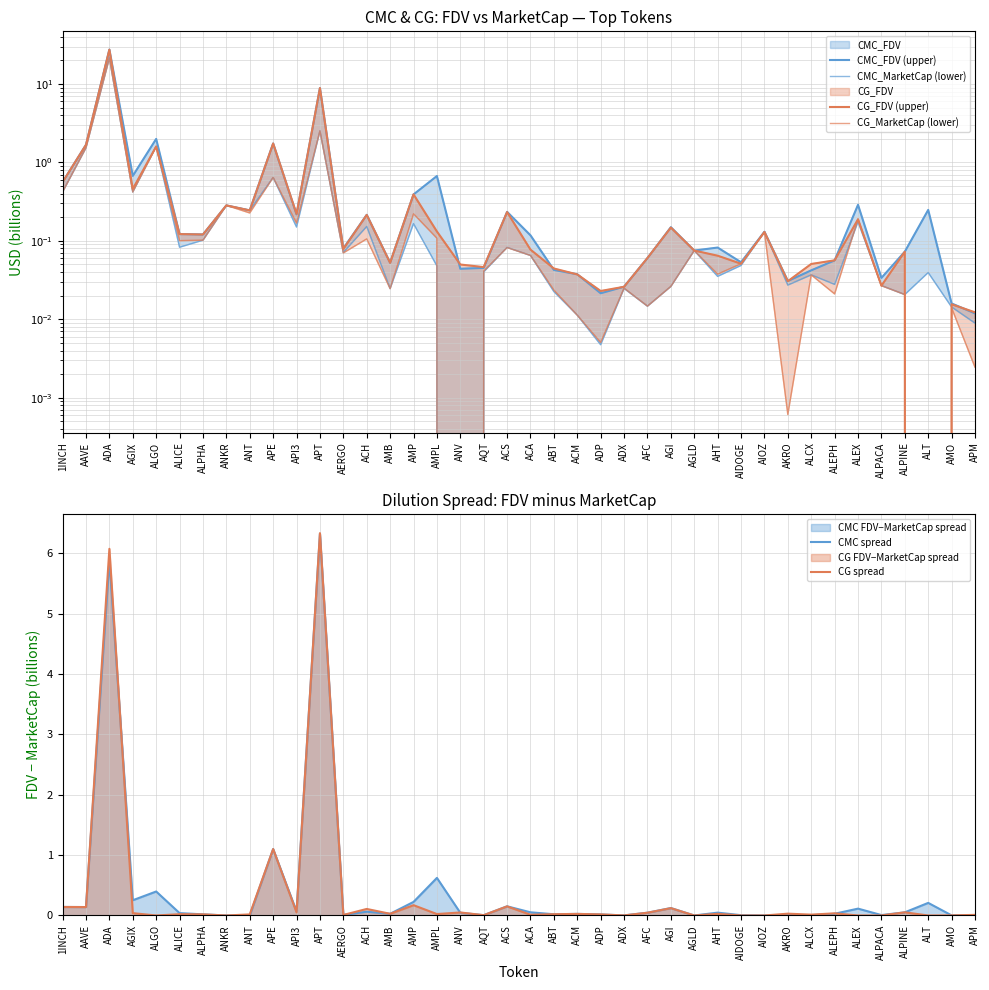

Does the chart display data point markers on the line(s)?

No